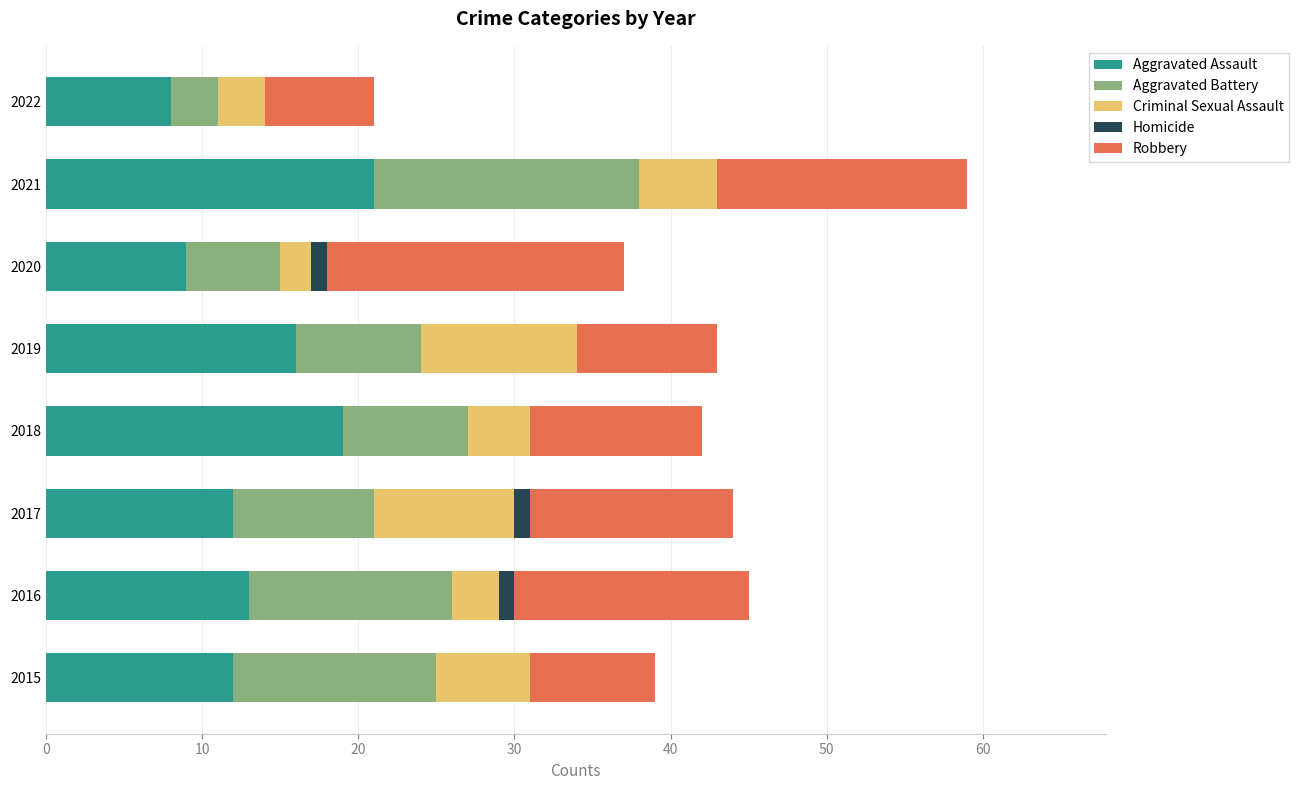

What are all the series names shown in the legend?

Aggravated Assault, Aggravated Battery, Criminal Sexual Assault, Homicide, Robbery